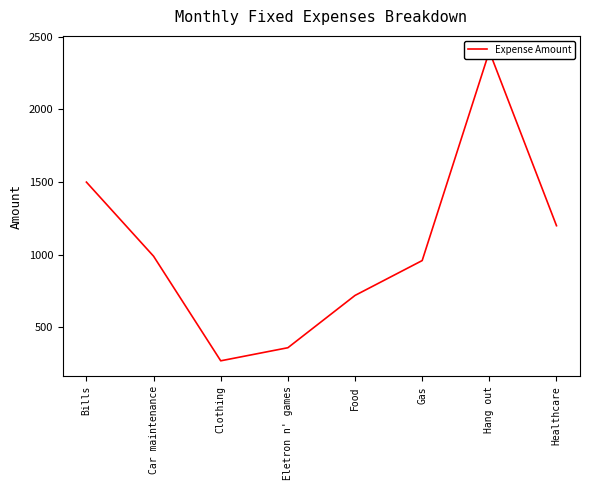

What is the maximum value shown in the chart?

2400